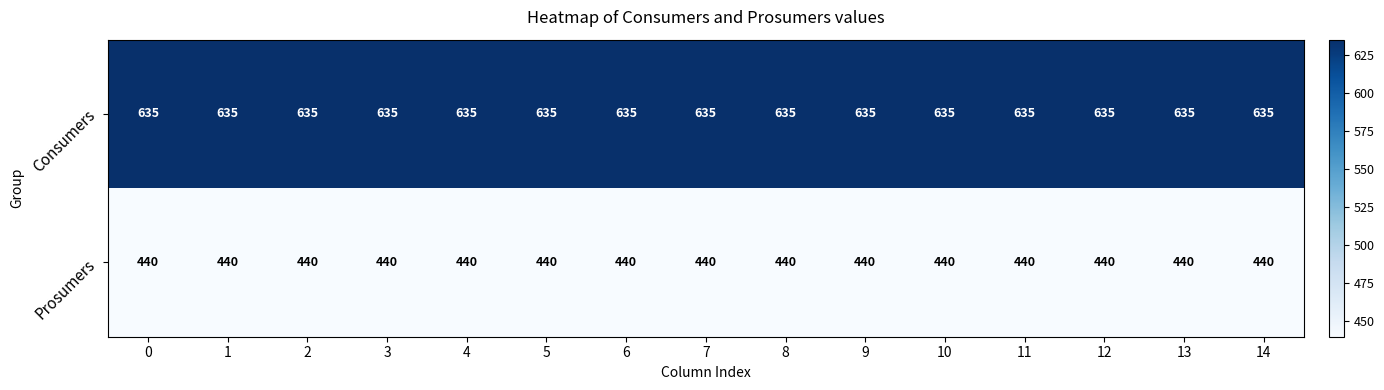

At 1, list the series in order from smallest to largest.

Prosumers, Consumers